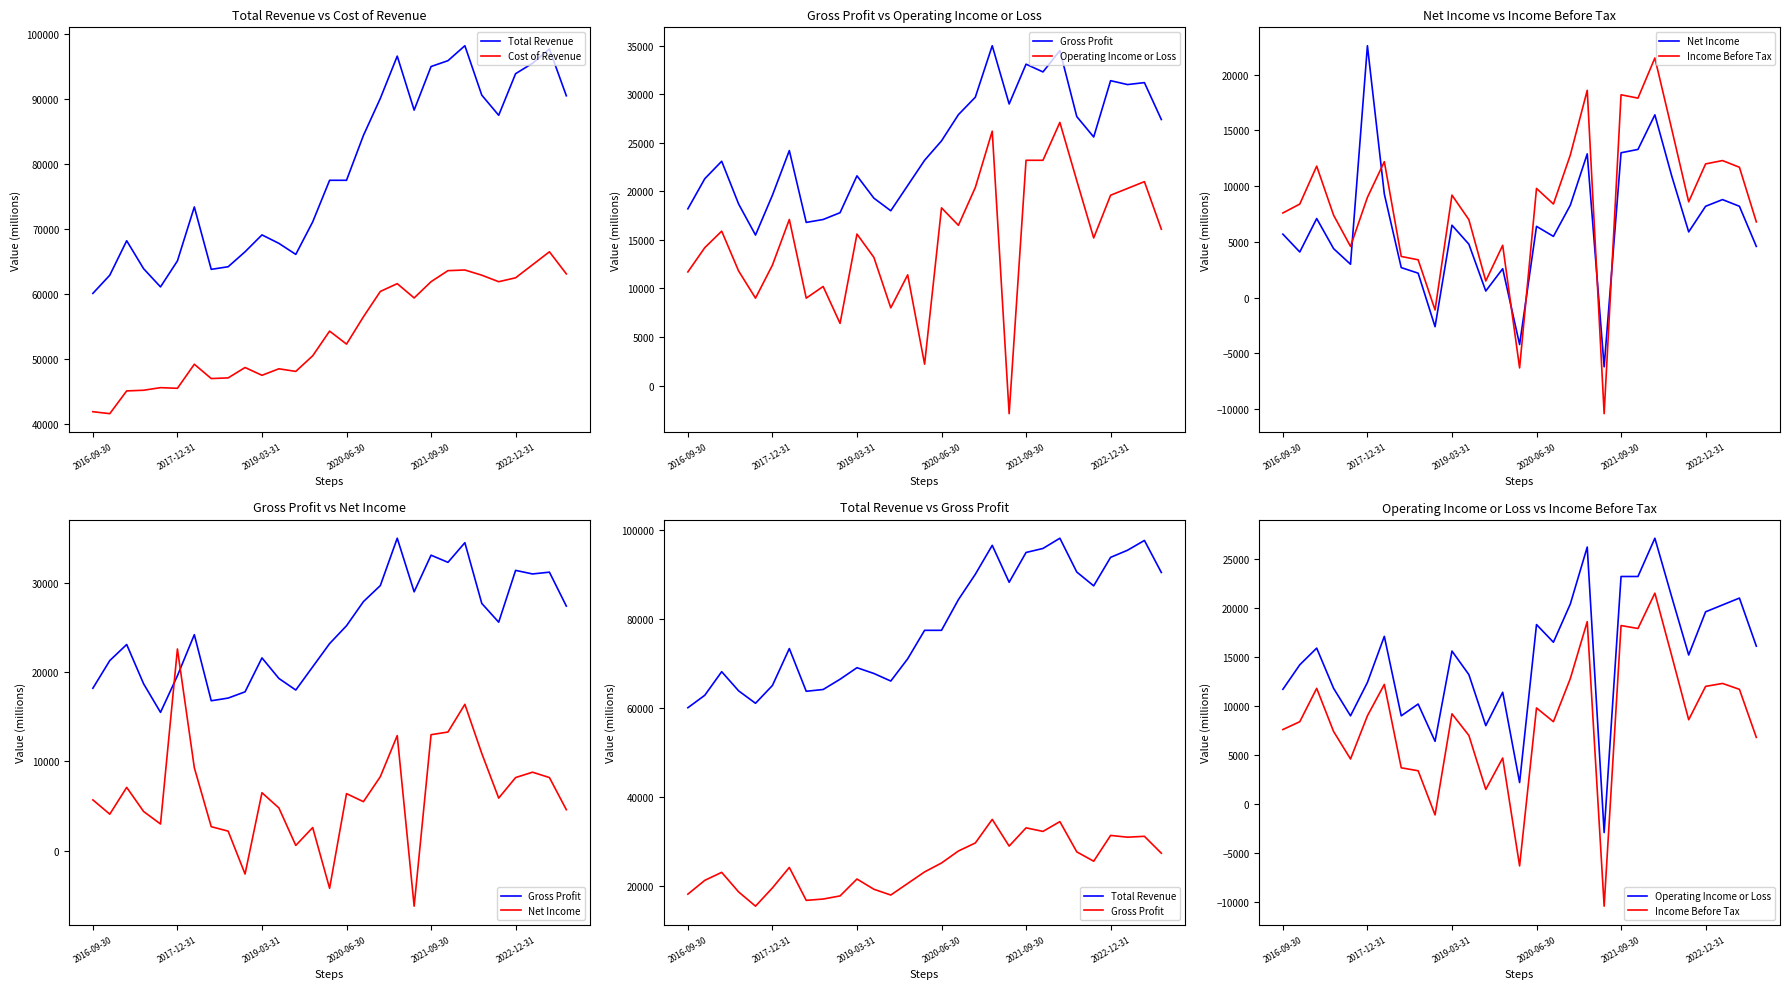

At how many categories does at least one series exceed 64062?

24